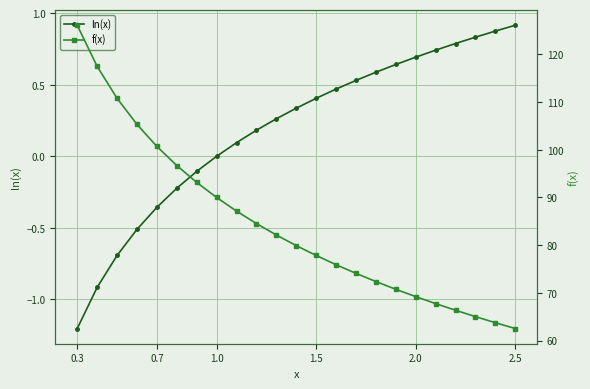

True or false: ln(x) and f(x) intersect in this chart.

False